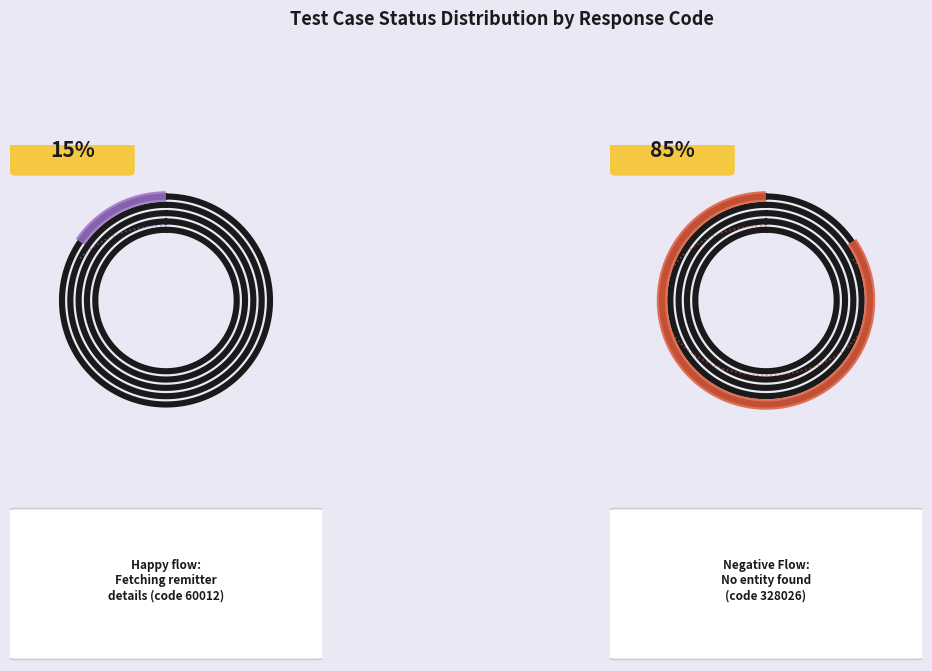

What percentage is NOT represented by getRemitterDetails_001?

84.5%